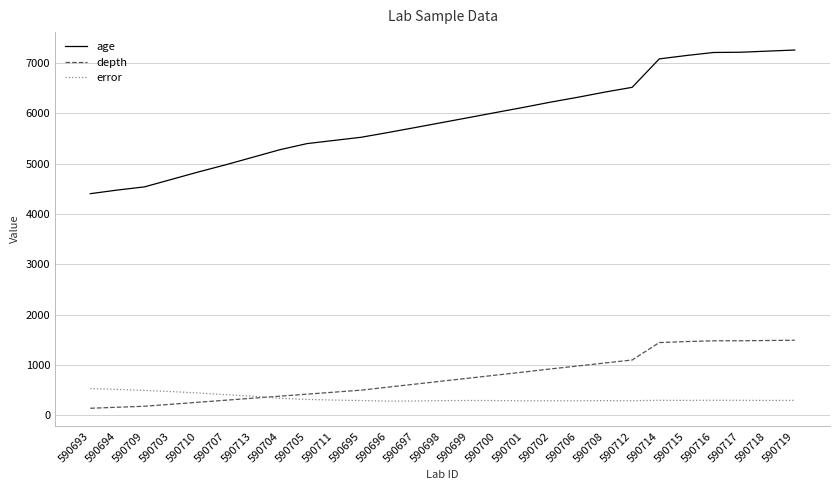

What is the sum of all error values?

9169.0